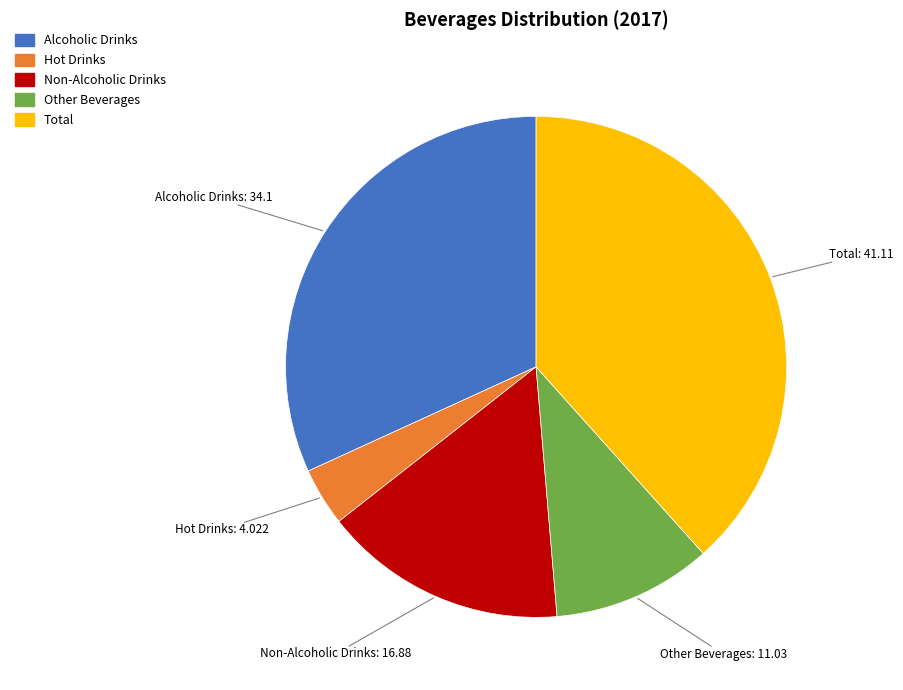

What is the ratio of the value at Alcoholic Drinks to the value at Other Beverages?

3.1